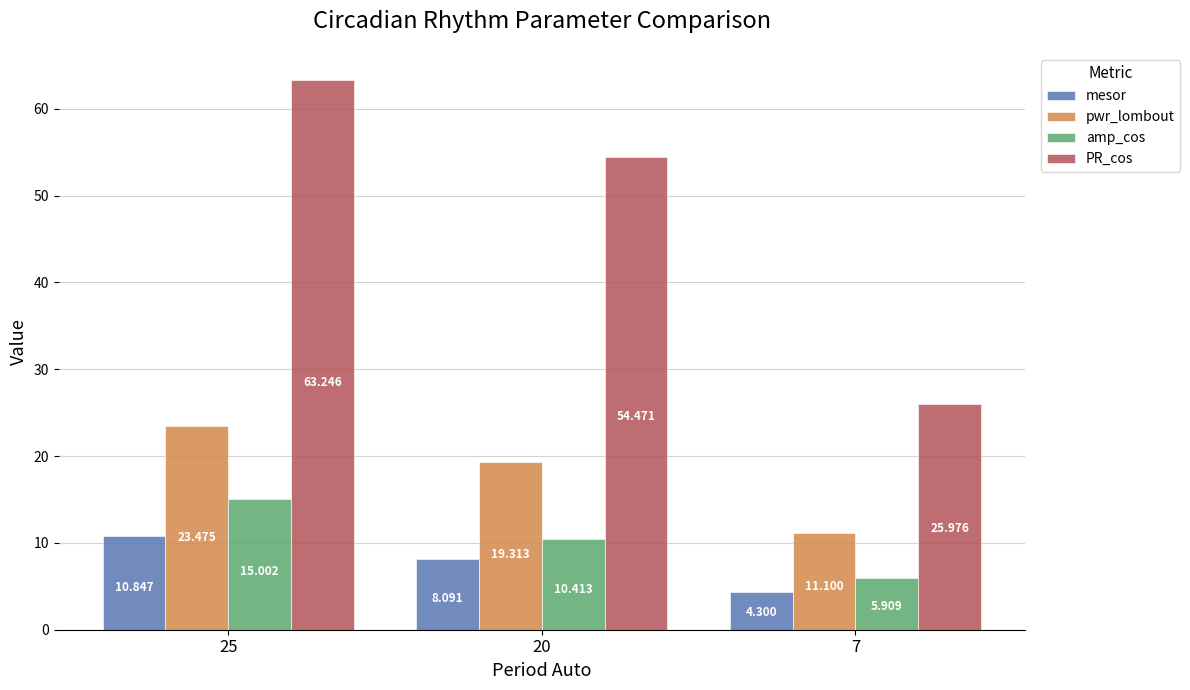

How many bars are there in each group?

4